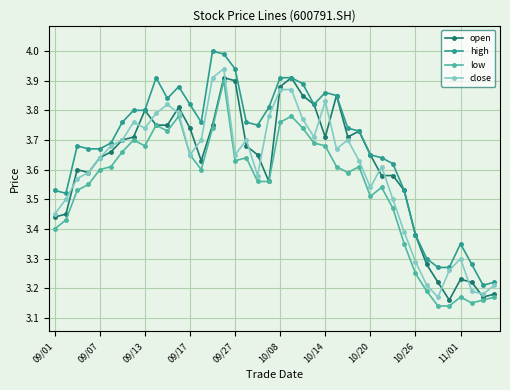

What is the maximum value shown in the chart?

4.0